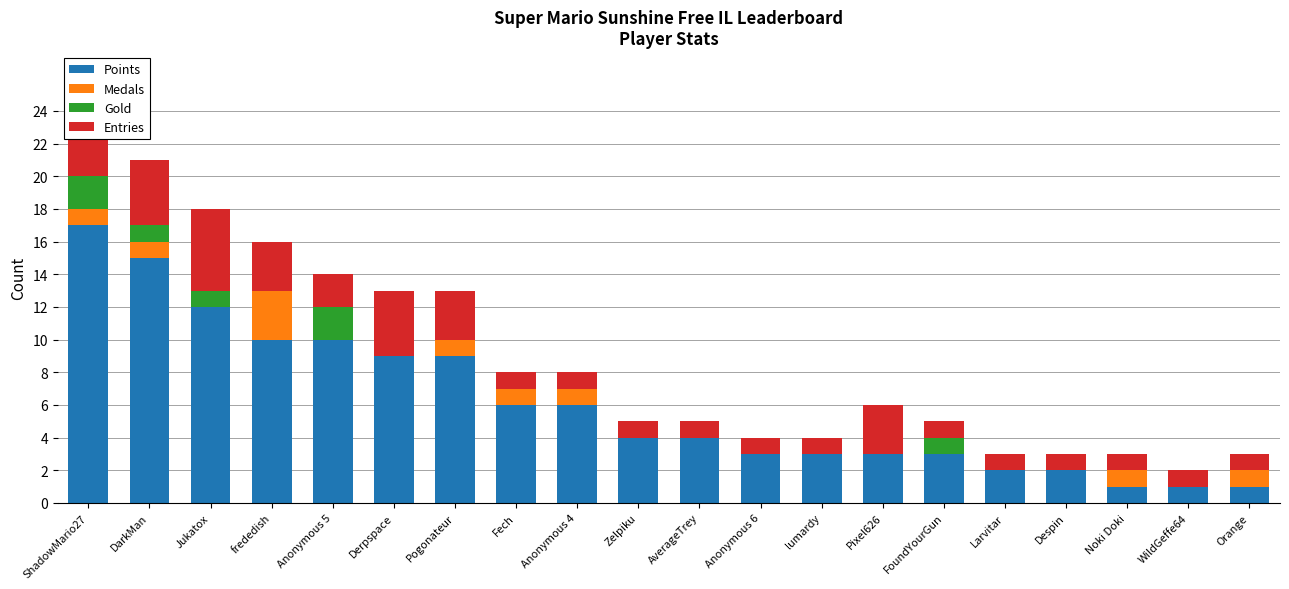

What is the highest value of the Points series?

17